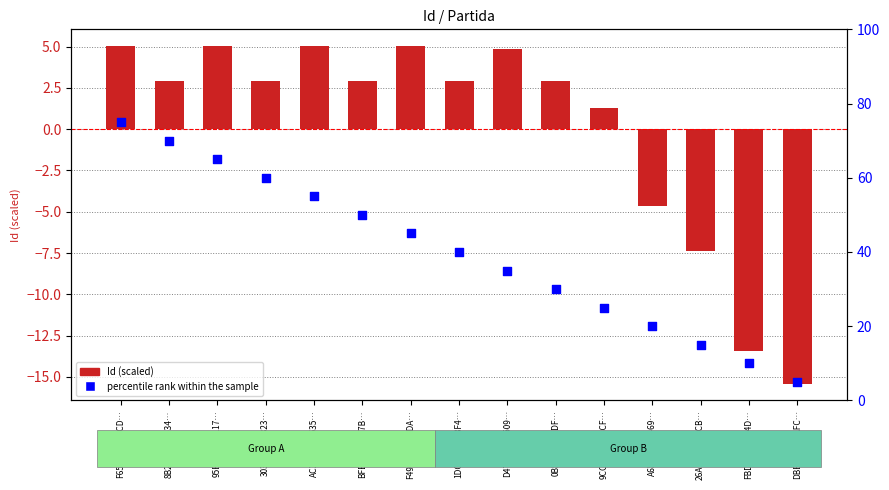

What are all the series names shown in the legend?

Id (scaled), percentile rank within the sample